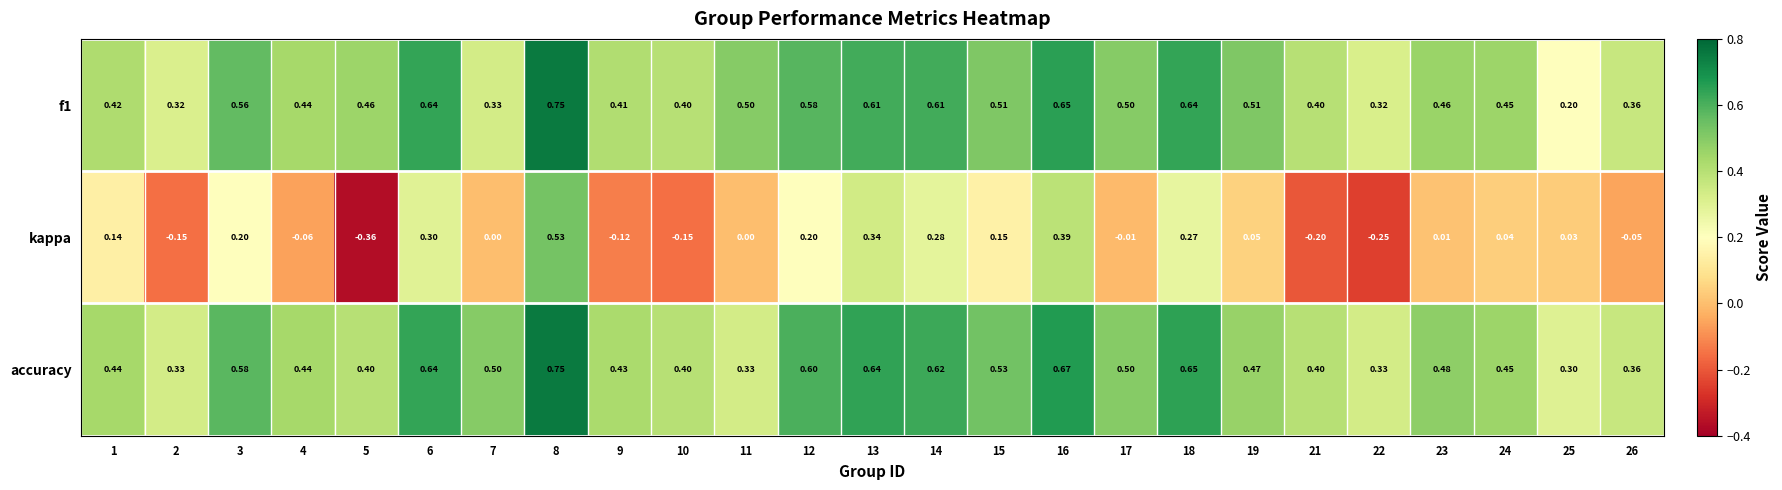

Which series has the largest total across all categories?

accuracy